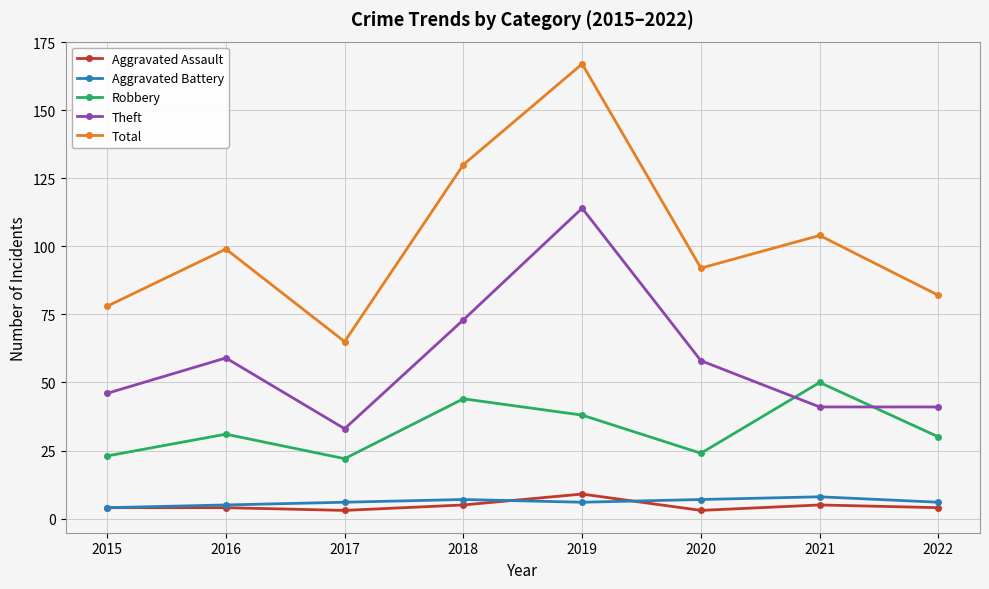

At which label is Theft closest to 73?

2018